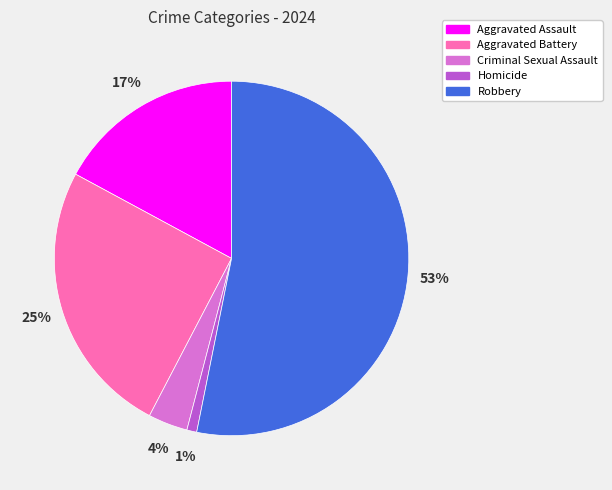

Between Criminal Sexual Assault and Robbery, which is larger?

Robbery